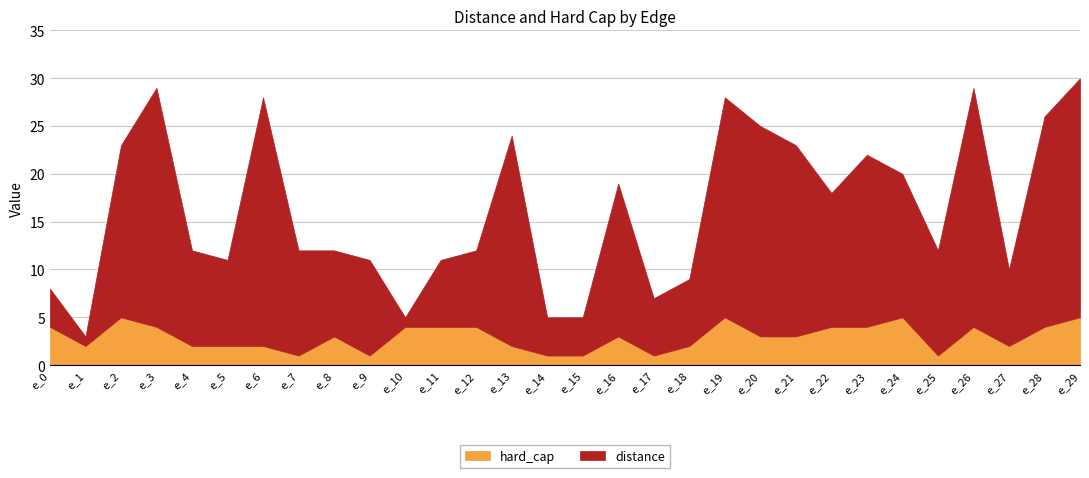

True or false: hard_cap has more than 2 interior local peaks.

True